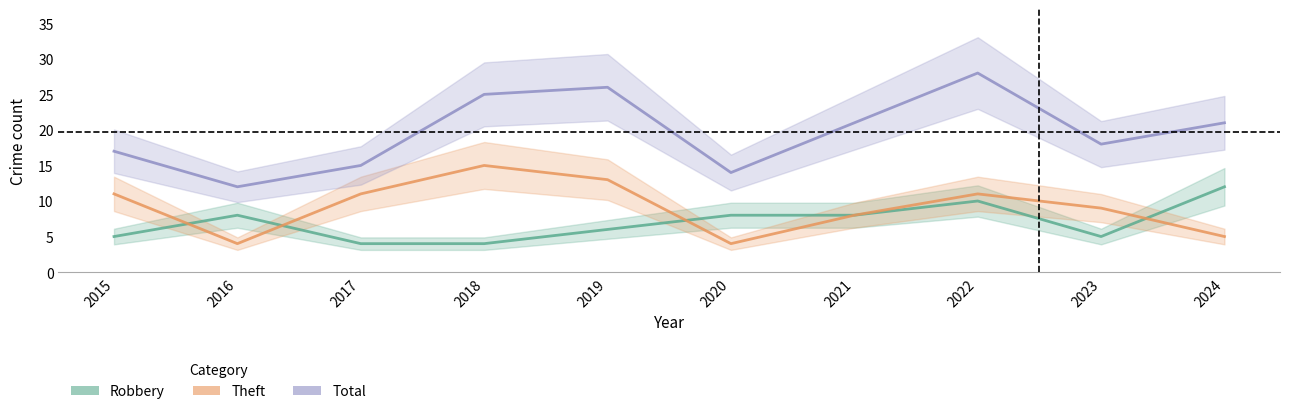

The value of Total at 2018 is 25. True or false?

True